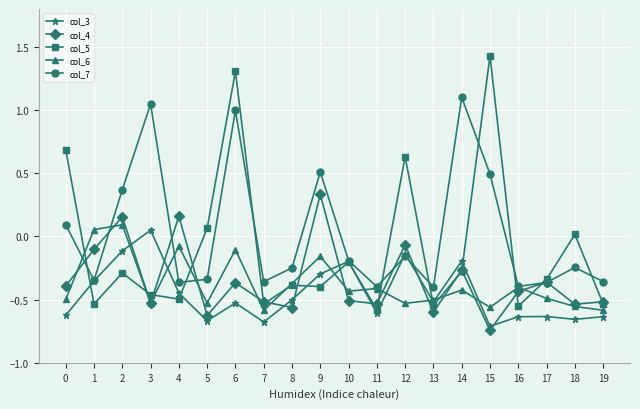

Where is col_5 nearest to the value 0?

18